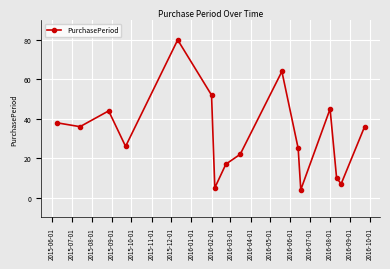

What is the difference between the second highest and minimum values?

60